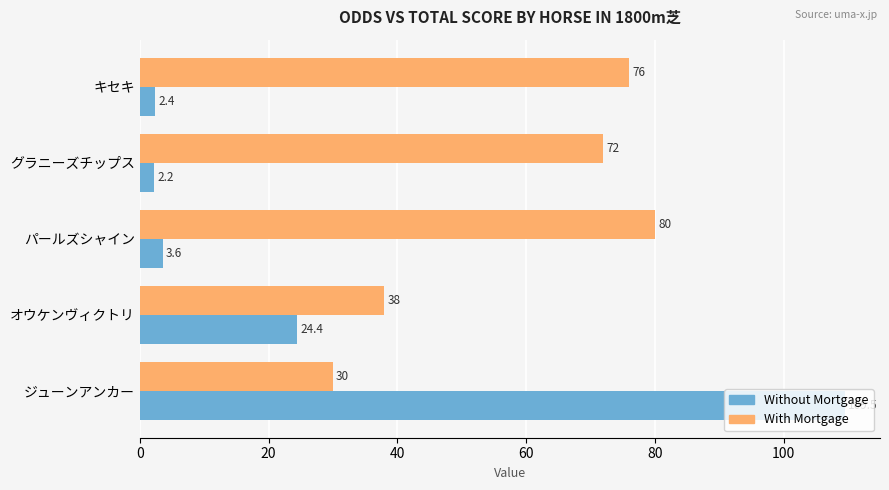

List the series in order of their peak value, highest first.

Without Mortgage, With Mortgage